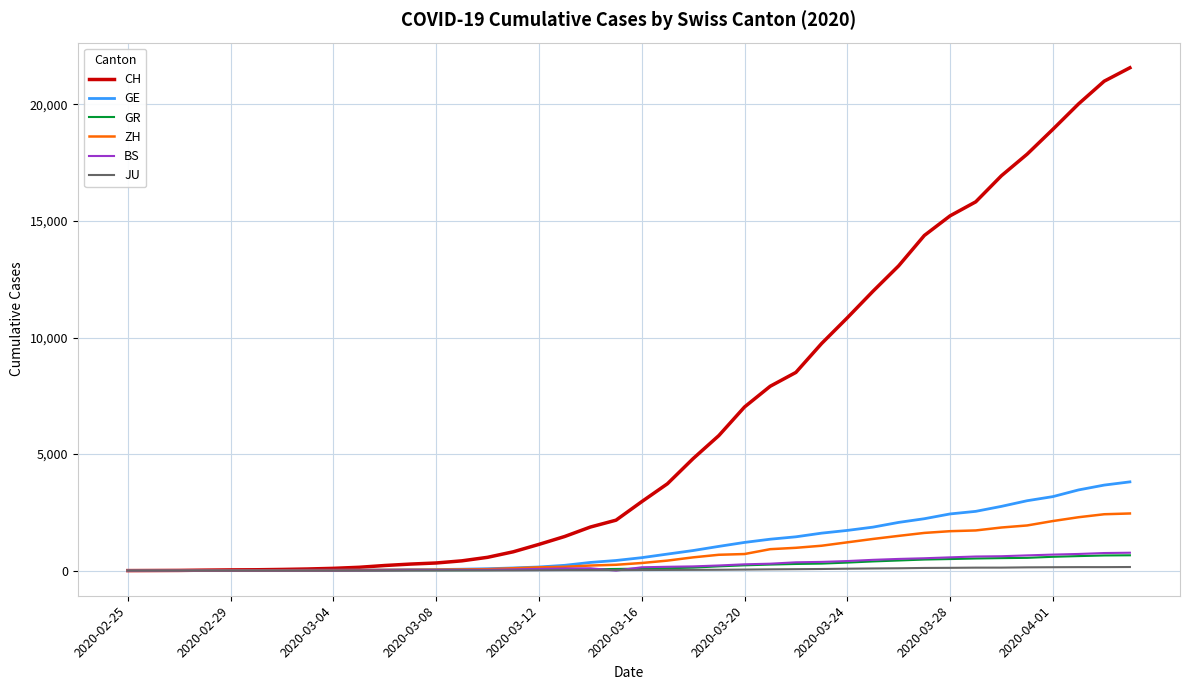

Which series has the largest range (max minus min)?

CH